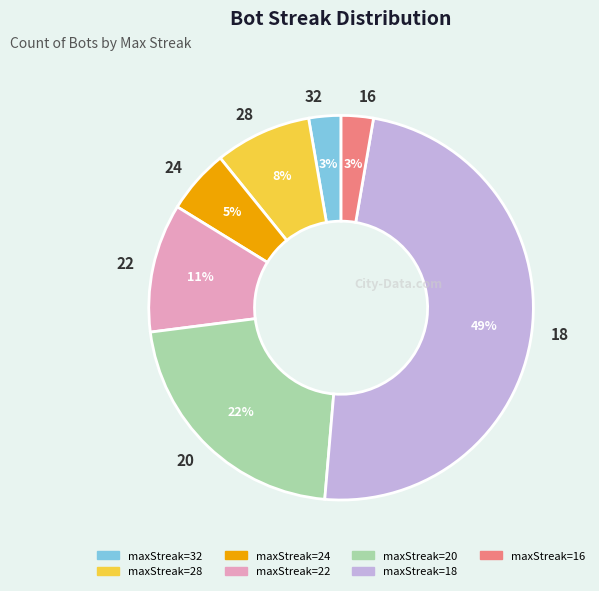

Is there a majority slice in this chart?

No